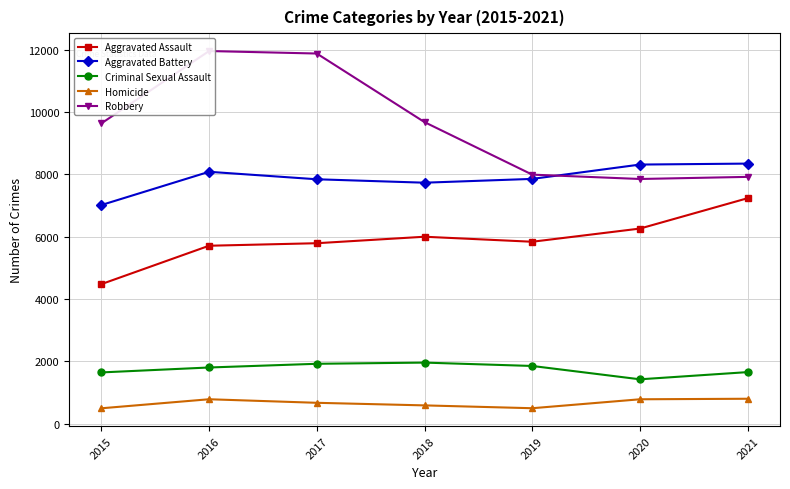

What are all the series names shown in the legend?

Aggravated Assault, Aggravated Battery, Criminal Sexual Assault, Homicide, Robbery